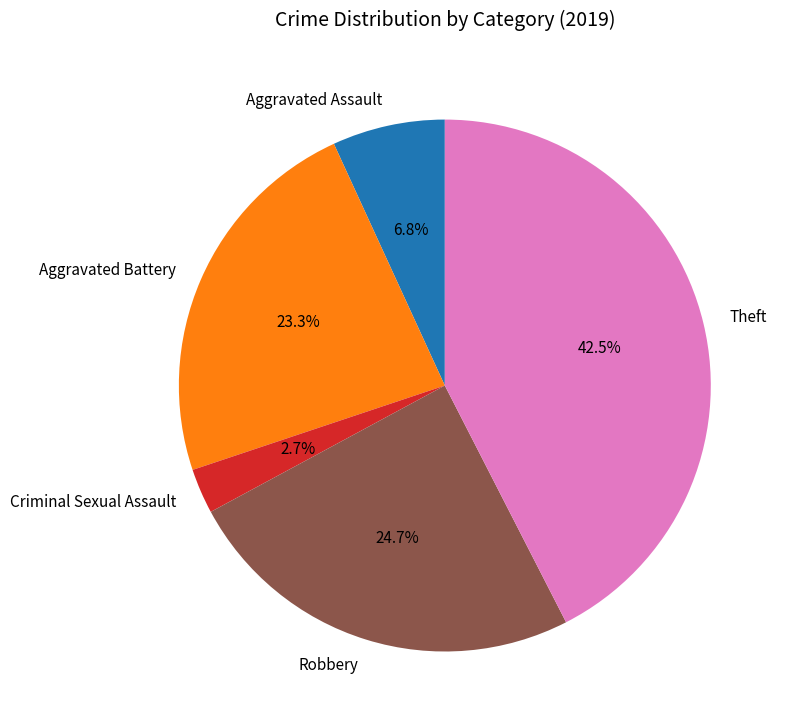

What is the ratio of the value at Theft to the value at Aggravated Assault?

6.2